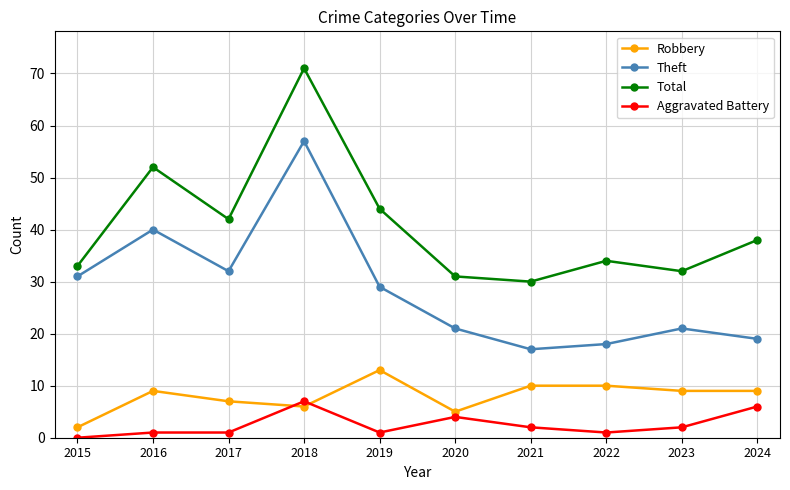

Is the value of Total at 2020 greater than the value of Robbery at 2015?

Yes